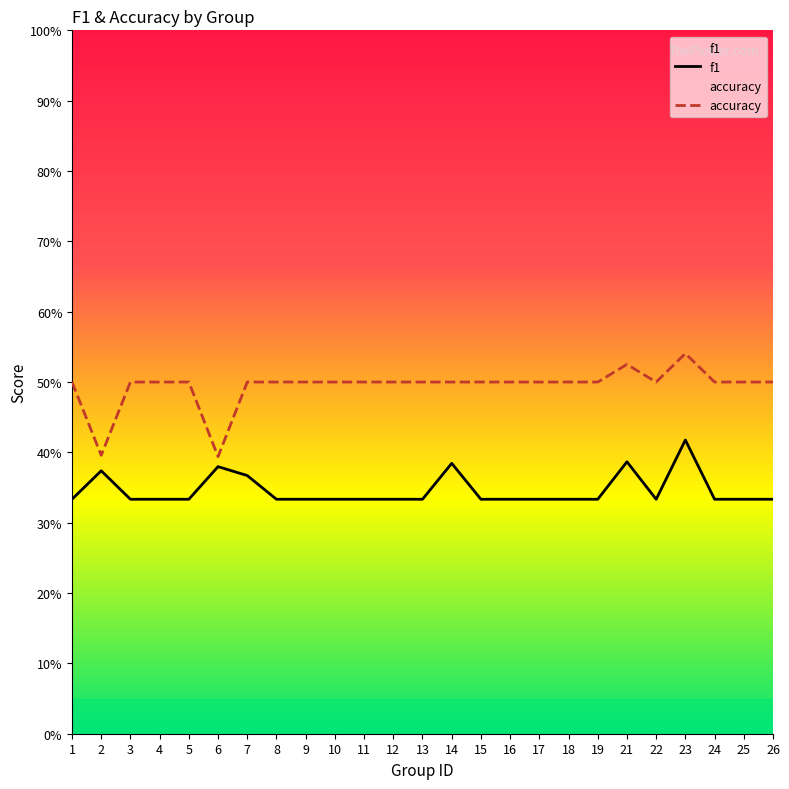

Reading left to right, list all the values displayed in this chart.

f1: 0.3	0.4	0.3	0.3	0.3	0.4	0.4	0.3	0.3	0.3	0.3	0.3	0.3	0.4	0.3	0.3	0.3	0.3	0.3	0.4	0.3	0.4	0.3	0.3	0.3
accuracy: 0.5	0.4	0.5	0.5	0.5	0.4	0.5	0.5	0.5	0.5	0.5	0.5	0.5	0.5	0.5	0.5	0.5	0.5	0.5	0.5	0.5	0.5	0.5	0.5	0.5